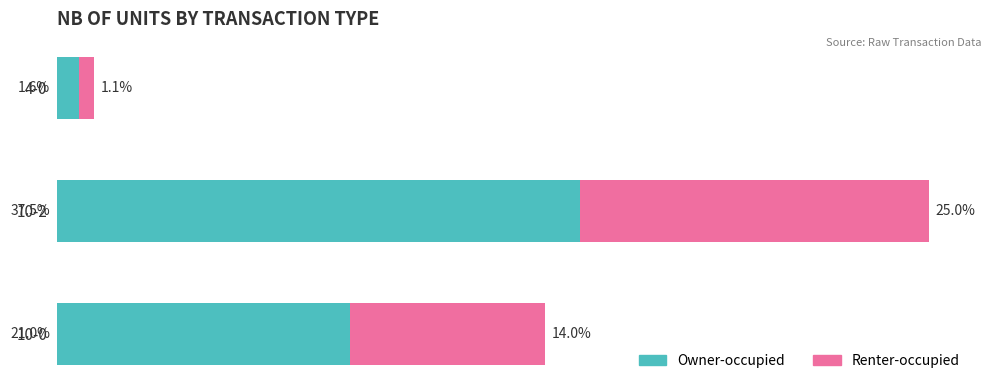

At which category is the sum across all series the highest?

10-2